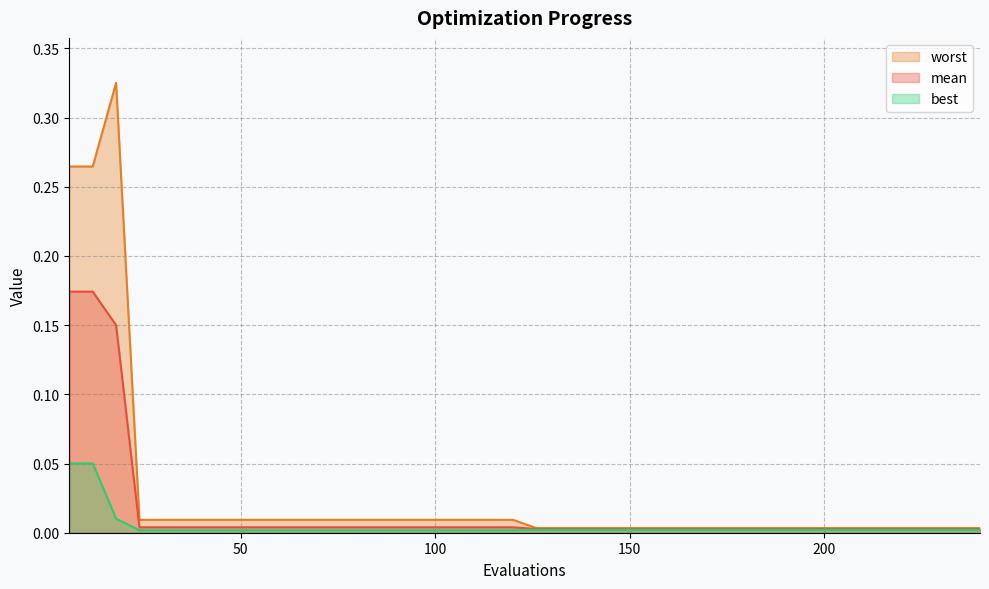

What is the difference between the maximum and minimum values in the mean series?

0.2